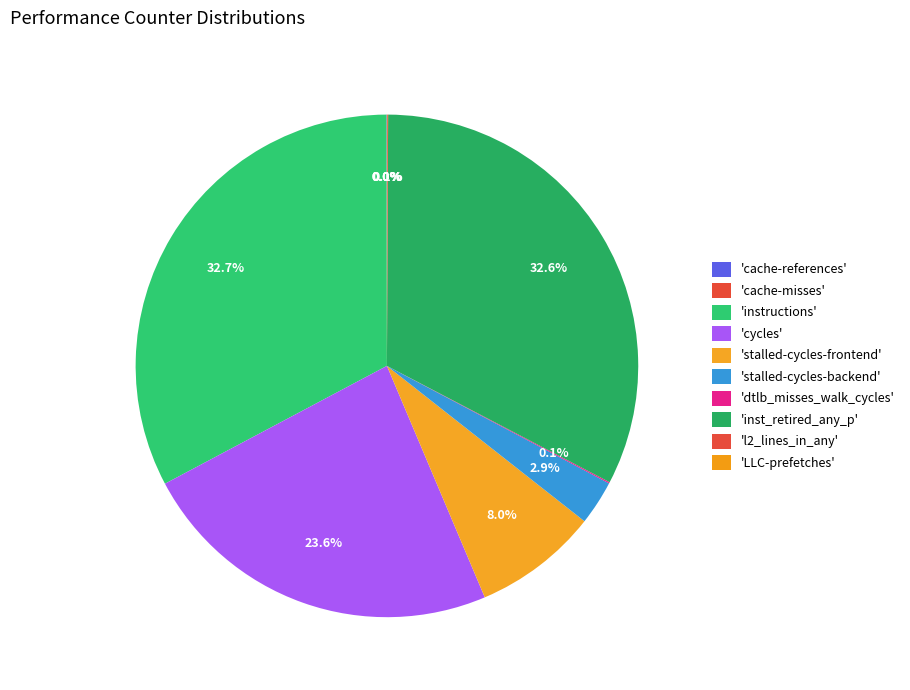

Rank the categories by value from highest to lowest.

instructions, inst_retired_any_p, cycles, stalled-cycles-frontend, stalled-cycles-backend, dtlb_misses_walk_cycles, l2_lines_in_any, cache-references, LLC-prefetches, cache-misses